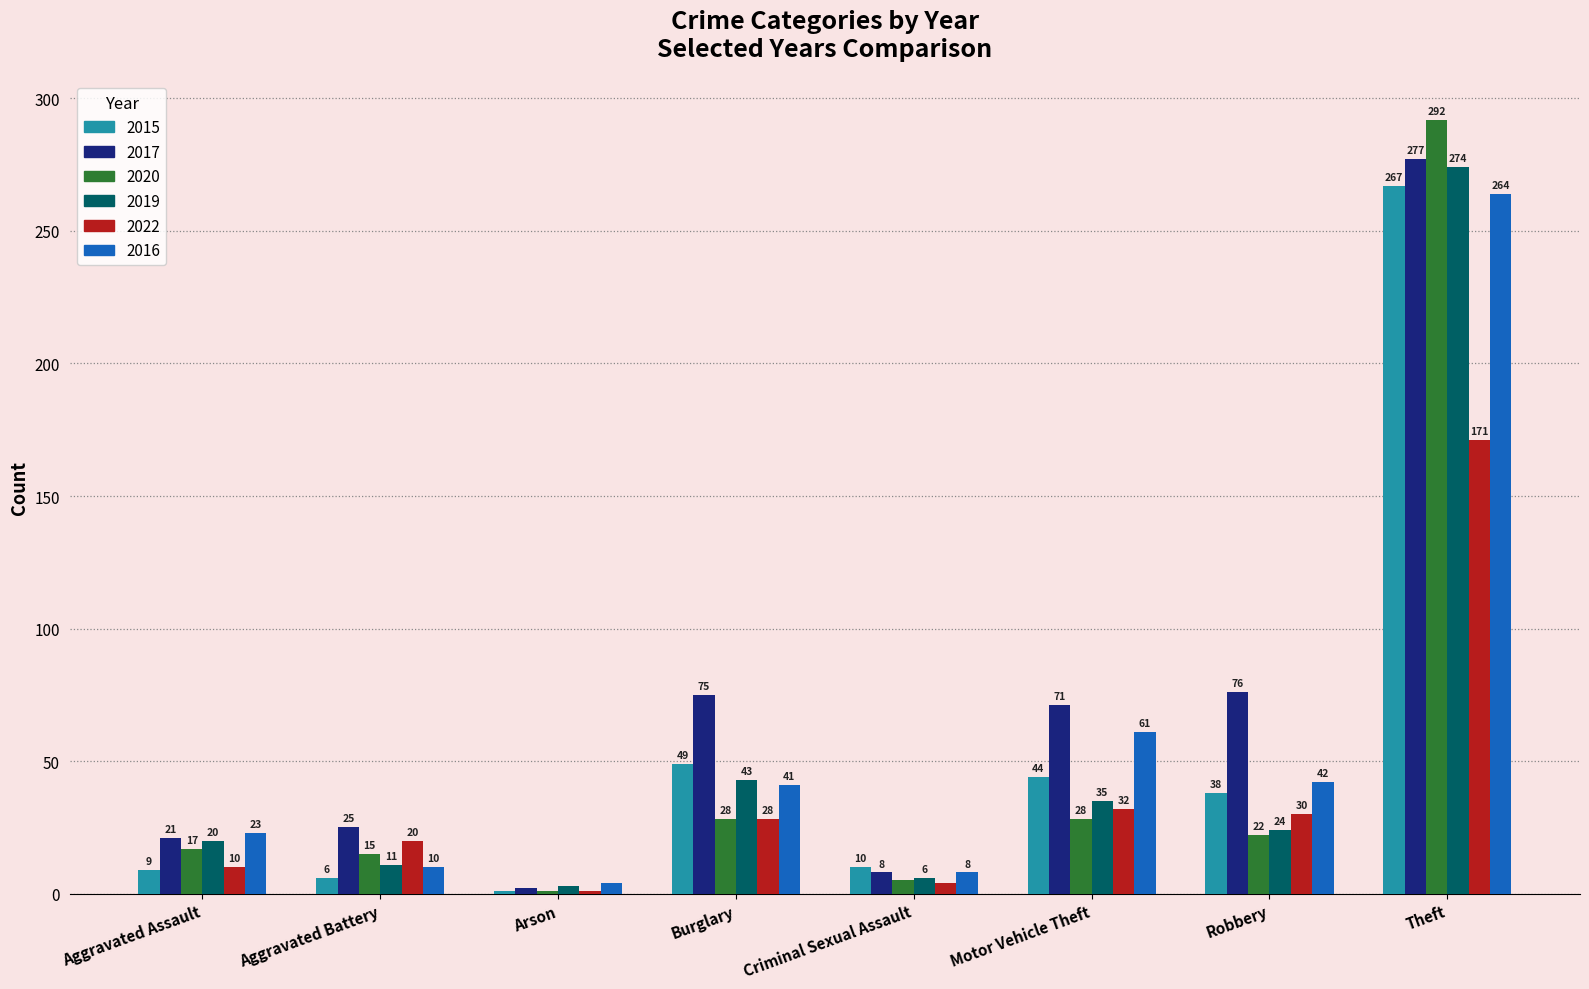

What is the total value across all series at Theft?

1545